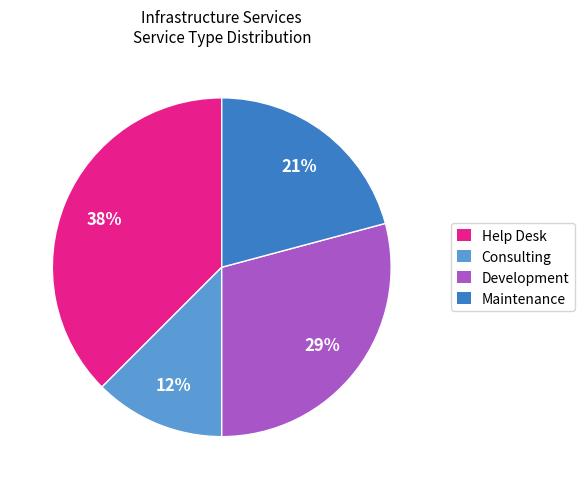

Between Development and Maintenance, which is larger?

Development